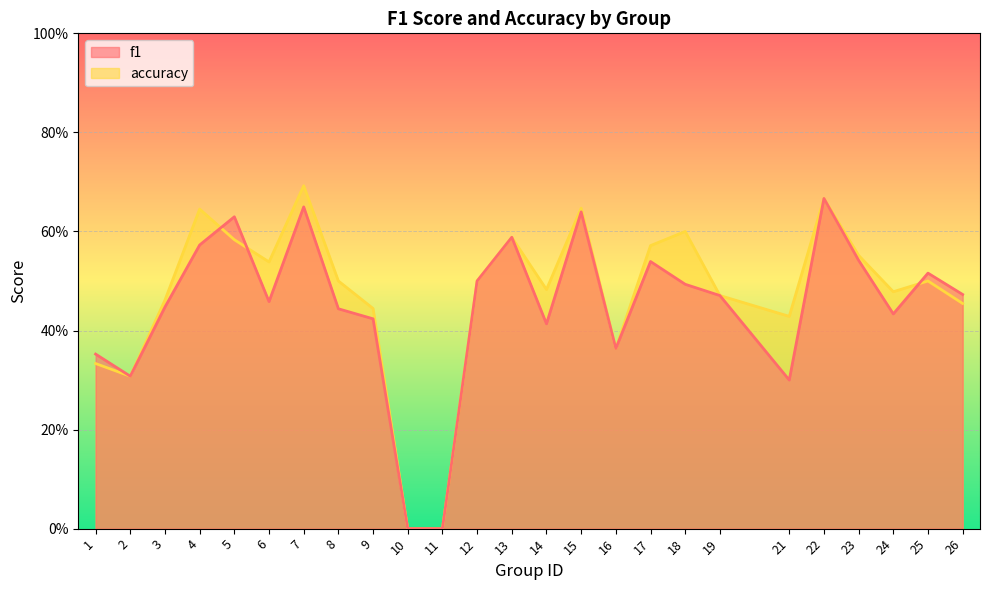

Reading right to left, list all the values displayed in this chart.

f1: 0.5	0.5	0.4	0.5	0.7	0.3	0.5	0.5	0.5	0.4	0.6	0.4	0.6	0.5	0.0	0.0	0.4	0.4	0.6	0.5	0.6	0.6	0.4	0.3	0.4
accuracy: 0.5	0.5	0.5	0.6	0.7	0.4	0.5	0.6	0.6	0.4	0.6	0.5	0.6	0.5	0.0	0.0	0.4	0.5	0.7	0.5	0.6	0.6	0.5	0.3	0.3